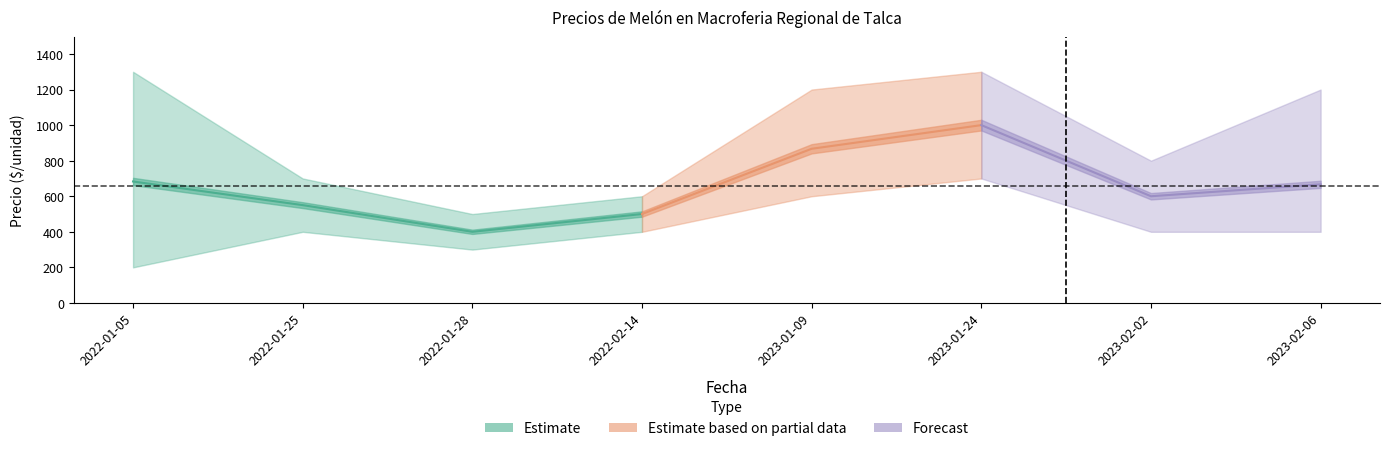

What is the difference between the second highest and second lowest values in the Precio minimo series?

300